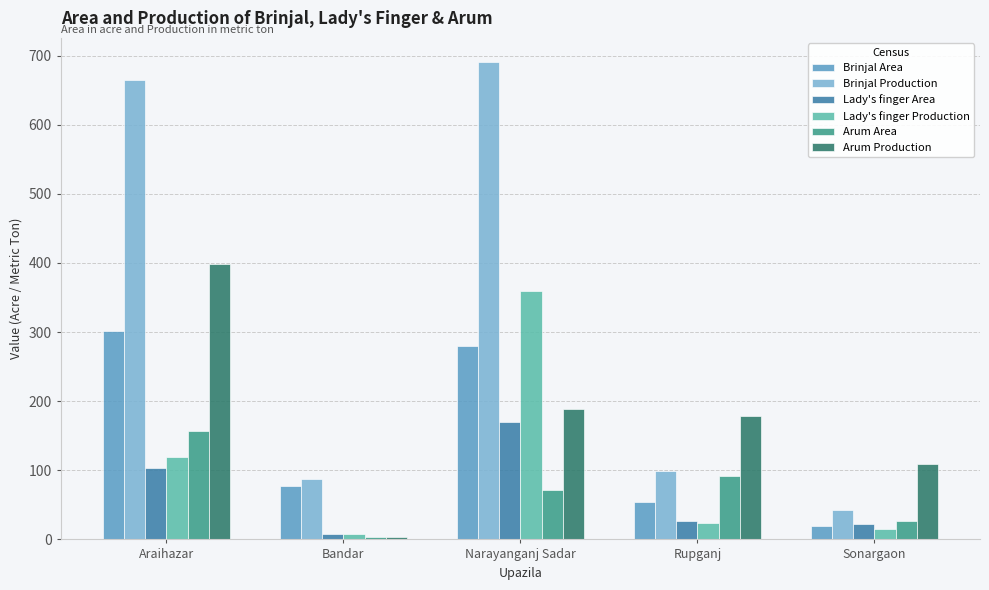

What is the smallest value displayed?

3